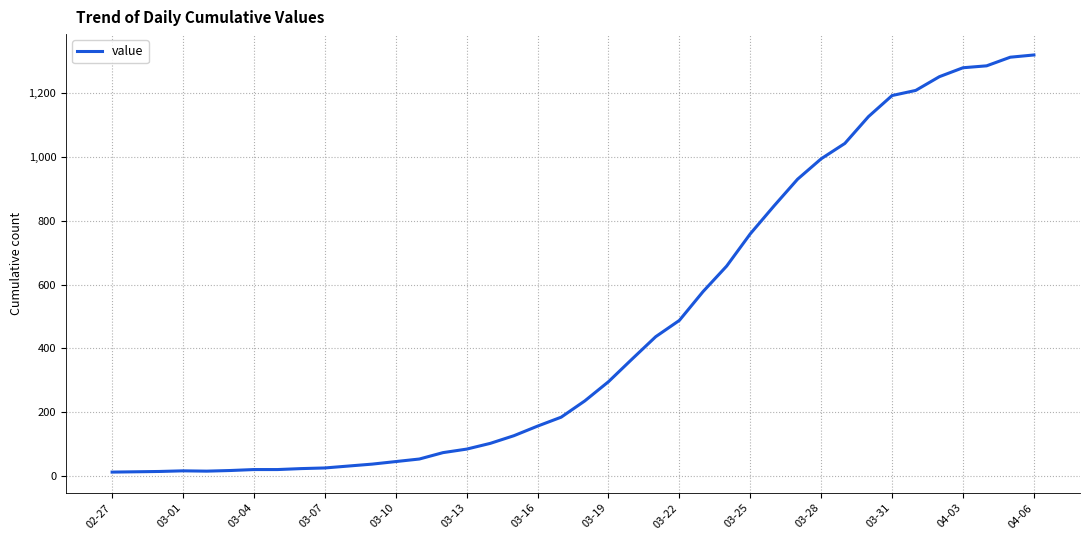

What is the difference between the maximum and minimum values?

1306